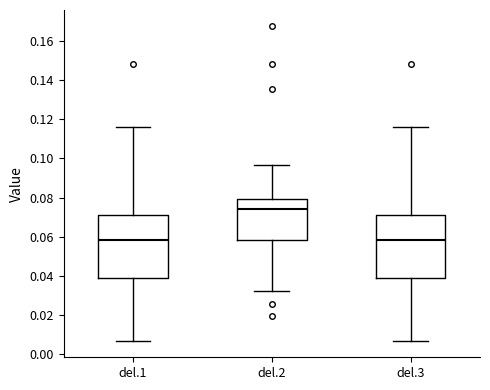

Reading left to right, transcribe this box plot: for each box, give where its median line is, the range the box spans, and where its two whiskers end, as read against the y-axis. The values are not printed on the chart, so give them approximately, as read against the axis.

del.1: median 0.058, box 0.038 to 0.070, whiskers 0.006 to 0.116
del.2: median 0.074, box 0.058 to 0.080, whiskers 0.032 to 0.096
del.3: median 0.058, box 0.038 to 0.070, whiskers 0.006 to 0.116